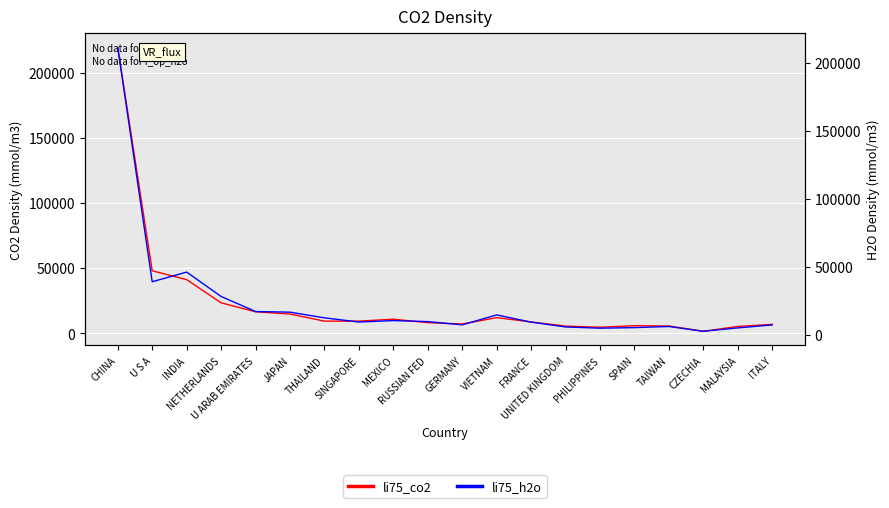

Rank the series at CZECHIA from highest to lowest value.

li75_h2o, li75_co2